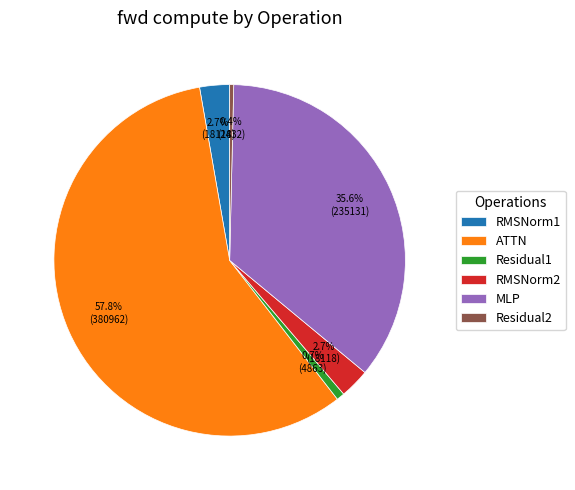

Between Residual1 and RMSNorm1, which is larger?

RMSNorm1